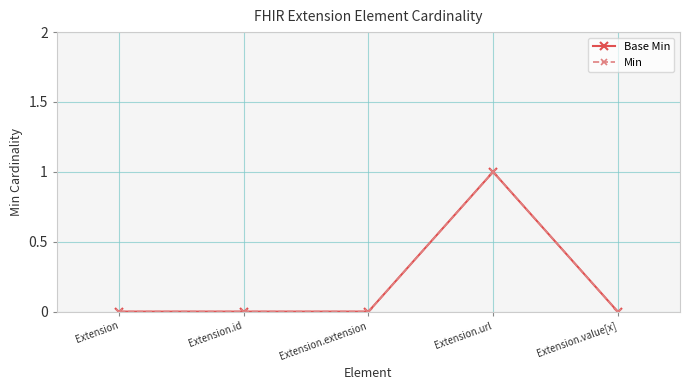

Which series changed the most between Extension and Extension.id?

Base Min